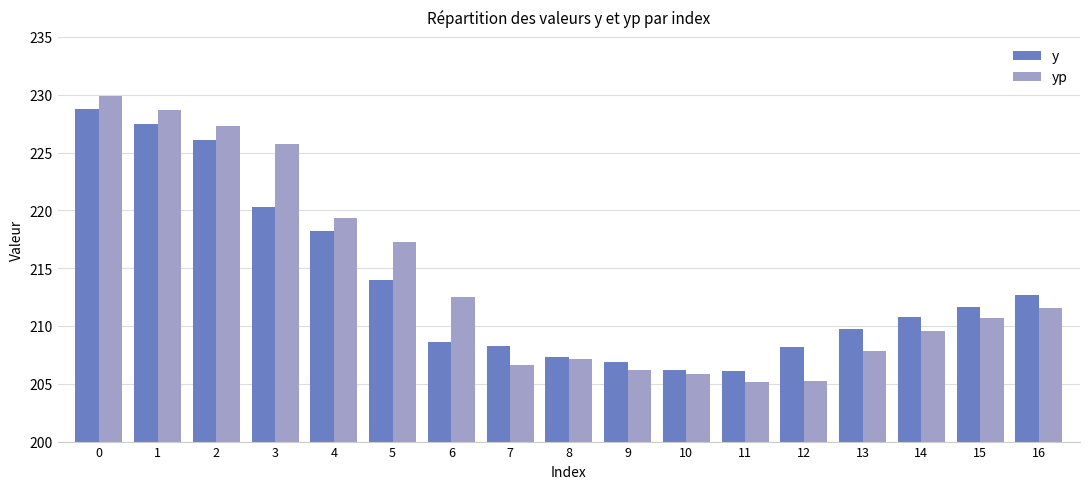

What is the average value of the y series?

213.6